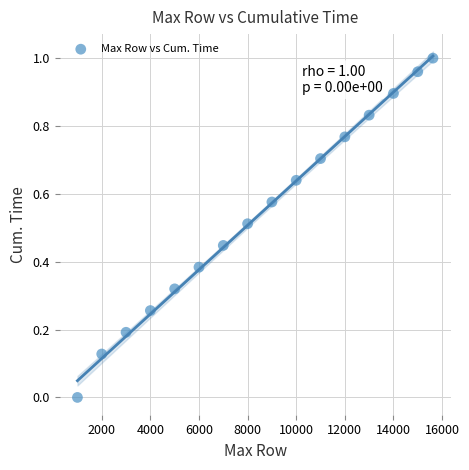

What is the range of X values (max minus min)?

14625.0